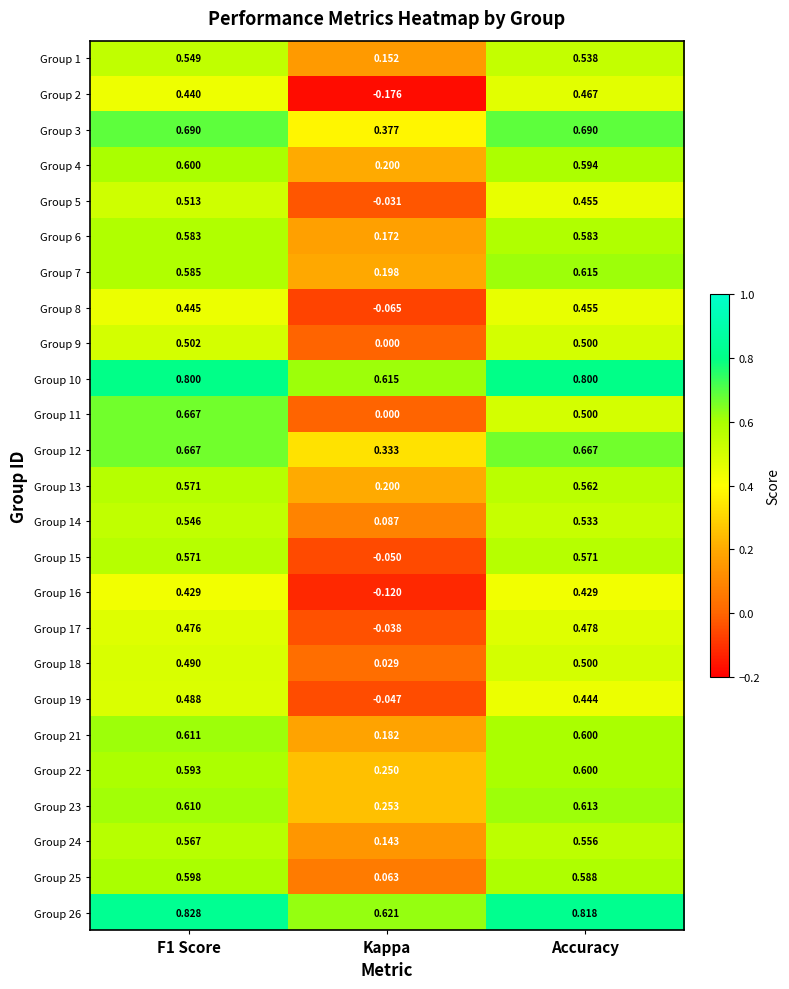

Which series has the largest total across all categories?

Group 26